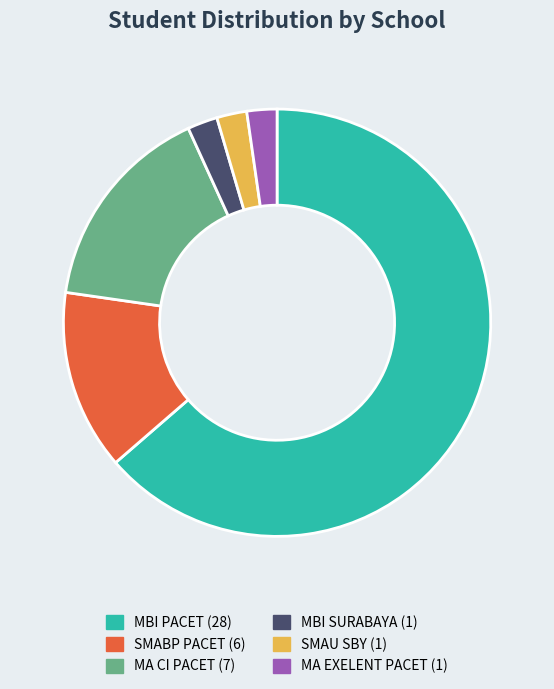

Between MA EXELENT PACET and MBI PACET, which is larger?

MBI PACET